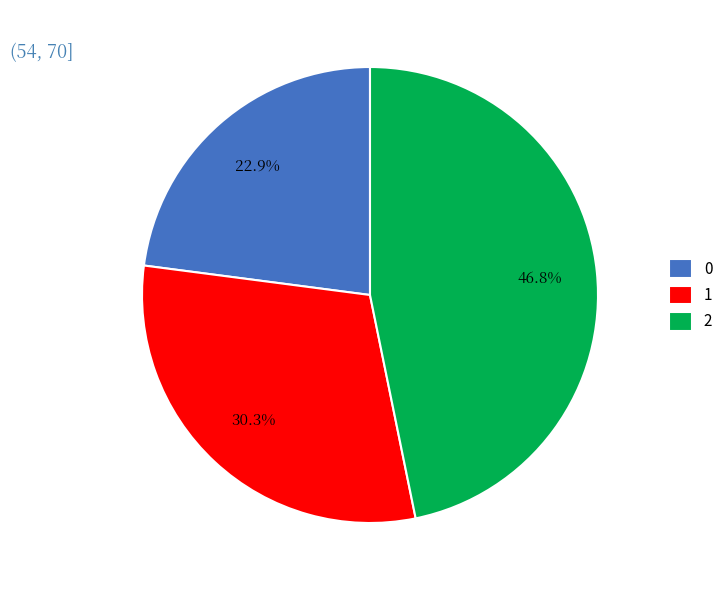

To the nearest percent, what is the combined percentage of 0 and 2?

70%